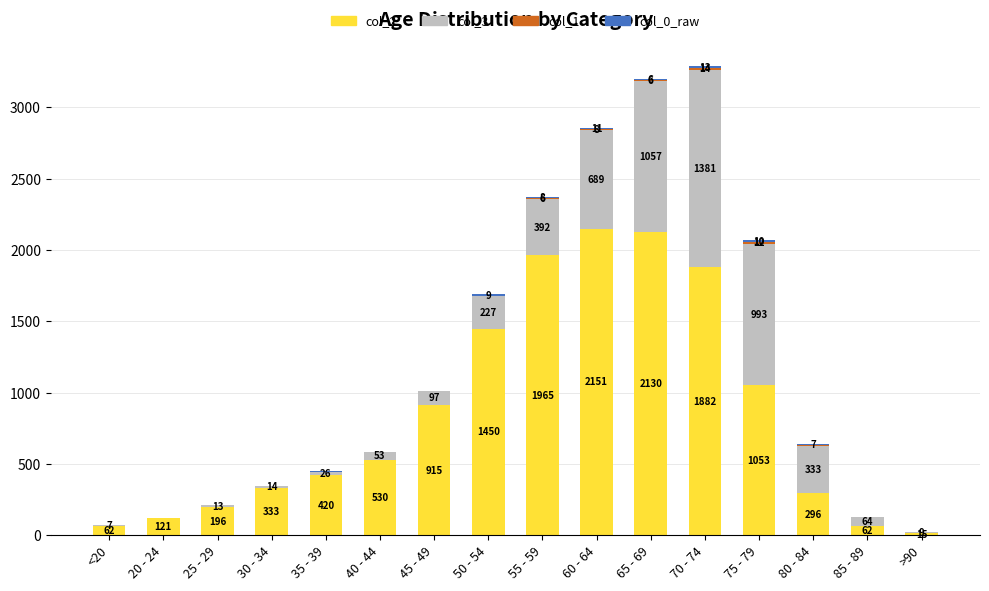

What is the sum of all col_2 values?

13581